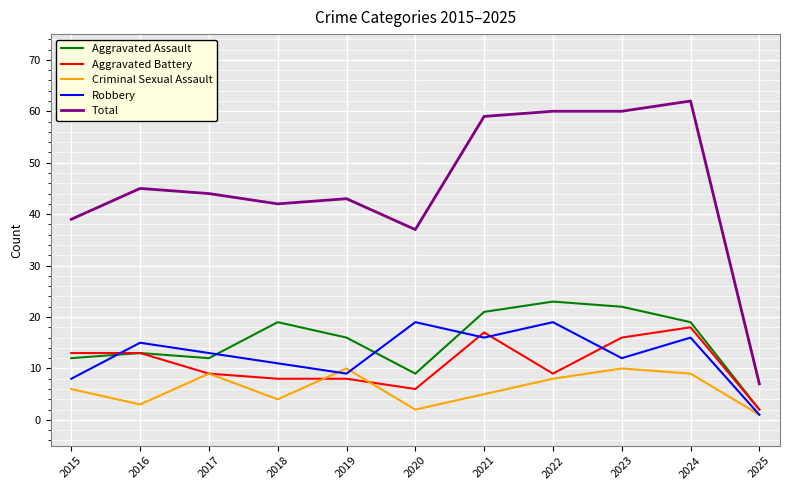

Is it true that Aggravated Assault equals 22 at 2019?

False